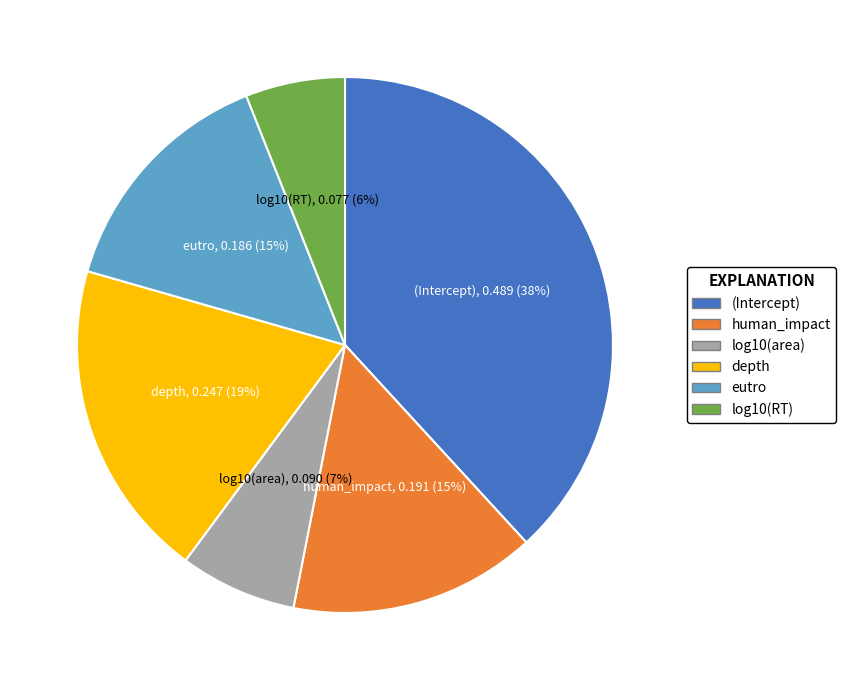

Between (Intercept) and log10(area), which is larger?

(Intercept)